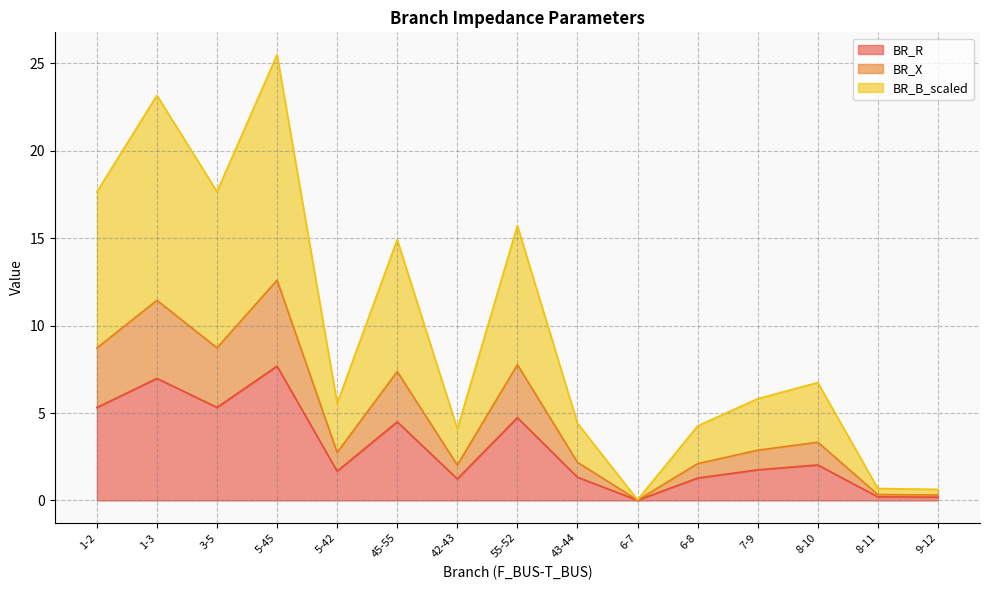

True or false: BR_B_scaled has a value of 0.1 at 6-7.

False